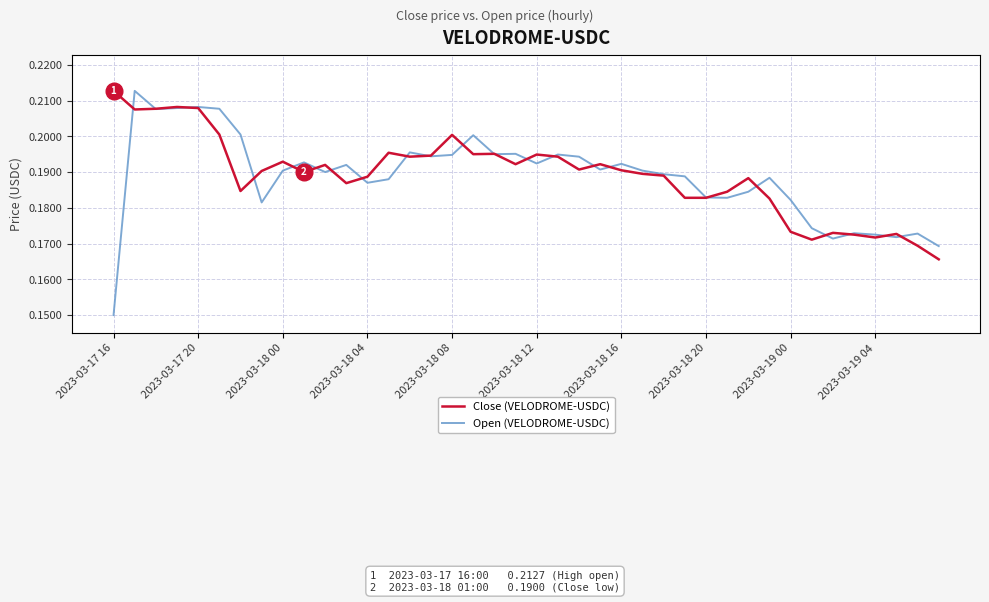

Which series has the widest spread of values?

Open (VELODROME-USDC)